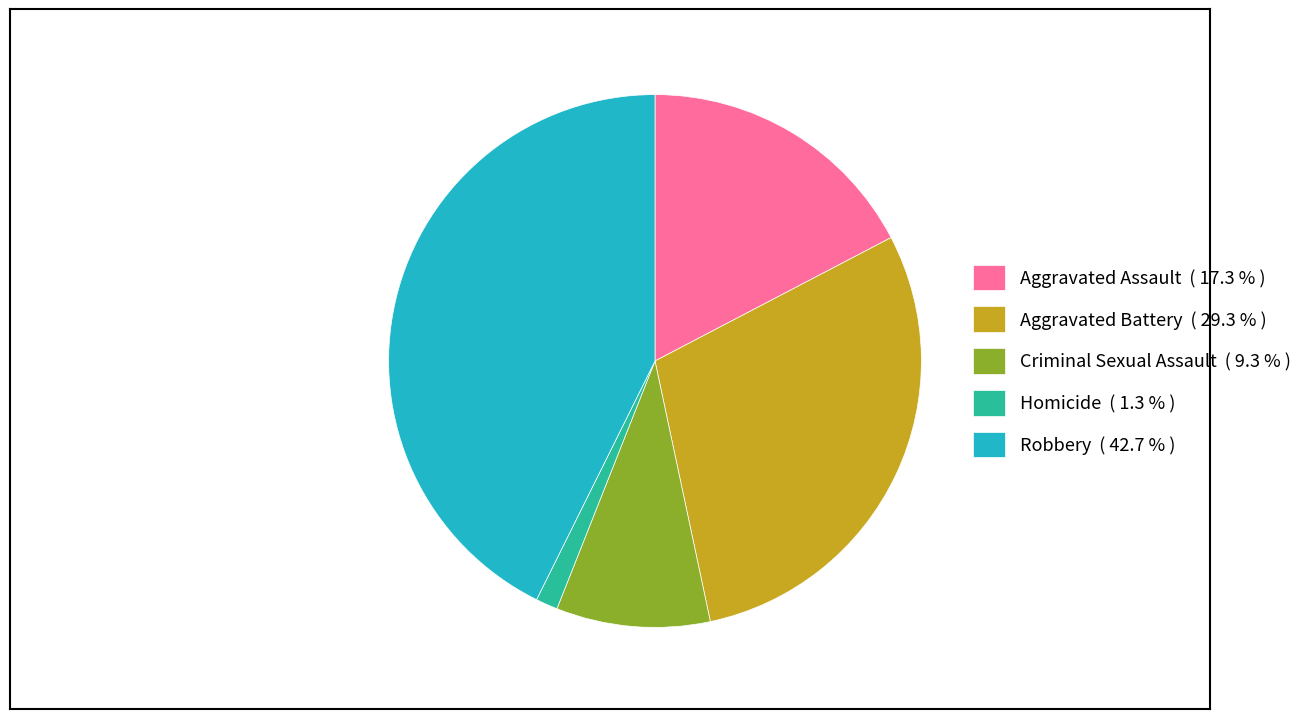

The Homicide slice represents 1% of the pie. True or false?

True